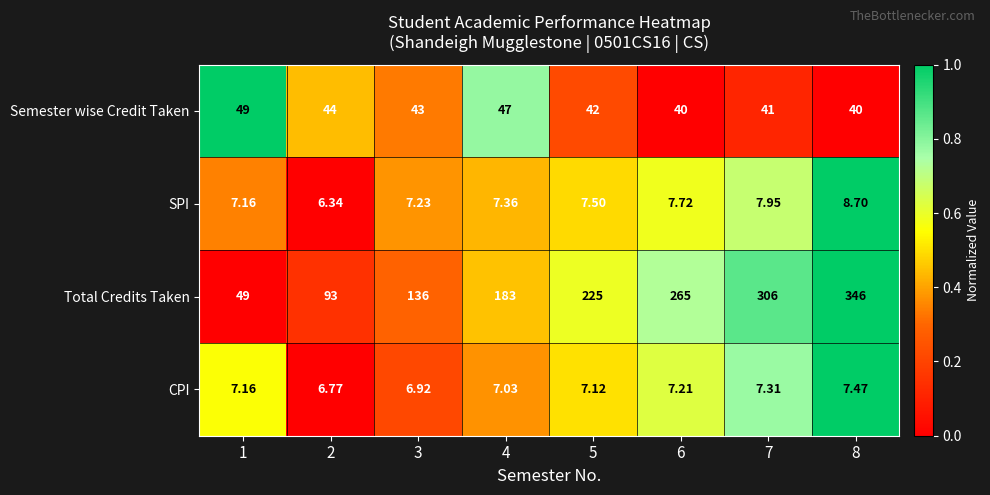

How many categories are shown in the chart?

8